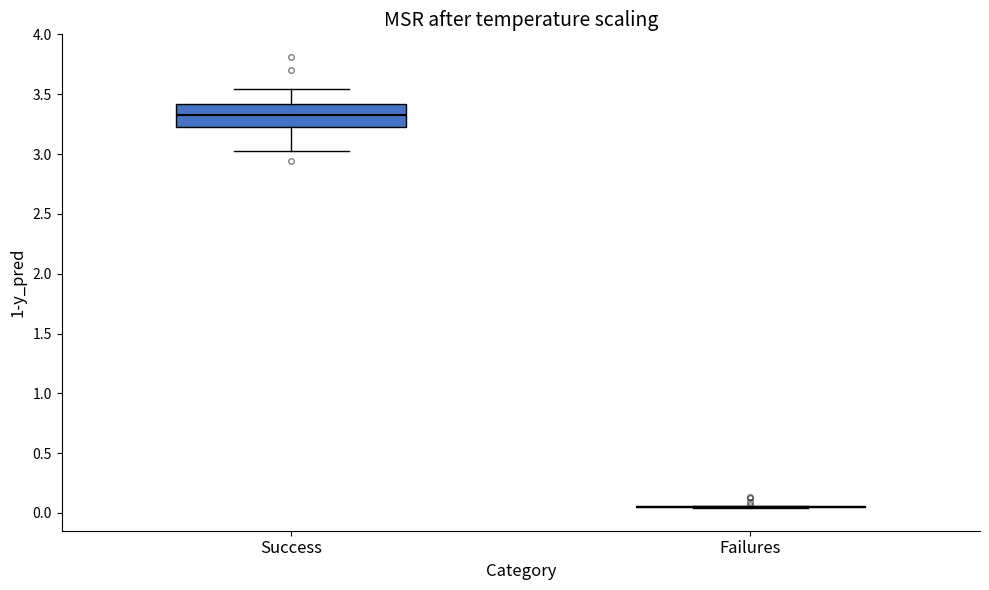

Reading left to right, read every box against the y-axis: the position of its median line, the range the box covers, and the ends of its whiskers. The values are not printed on the chart, so give them approximately, as read against the axis.

Success: median 3.35, box 3.25 to 3.40, whiskers 3.05 to 3.55
Failures: box collapsed to a line at 0.05, whiskers 0.05 to 0.05